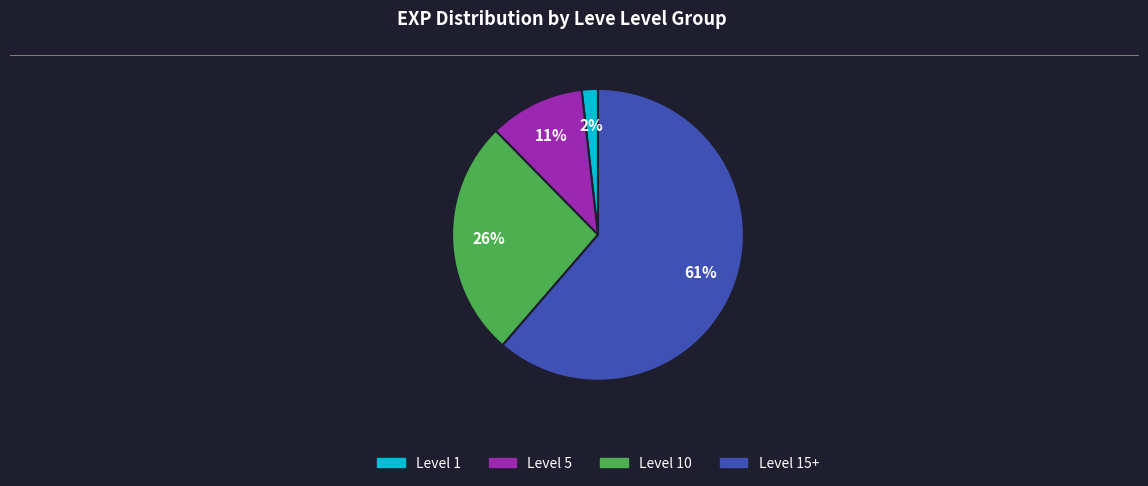

To the nearest percent, what is the average slice percentage?

25%